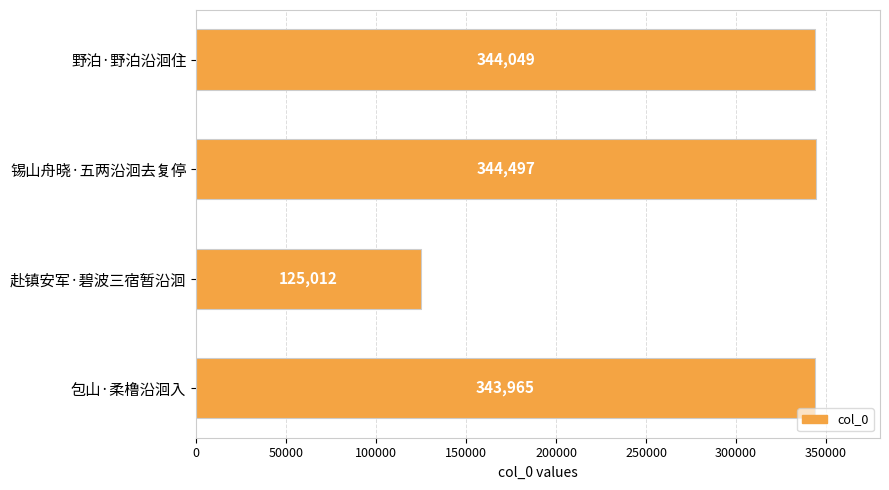

At which category does the chart reach its minimum across all series?

赴镇安军·碧波三宿暂沿洄